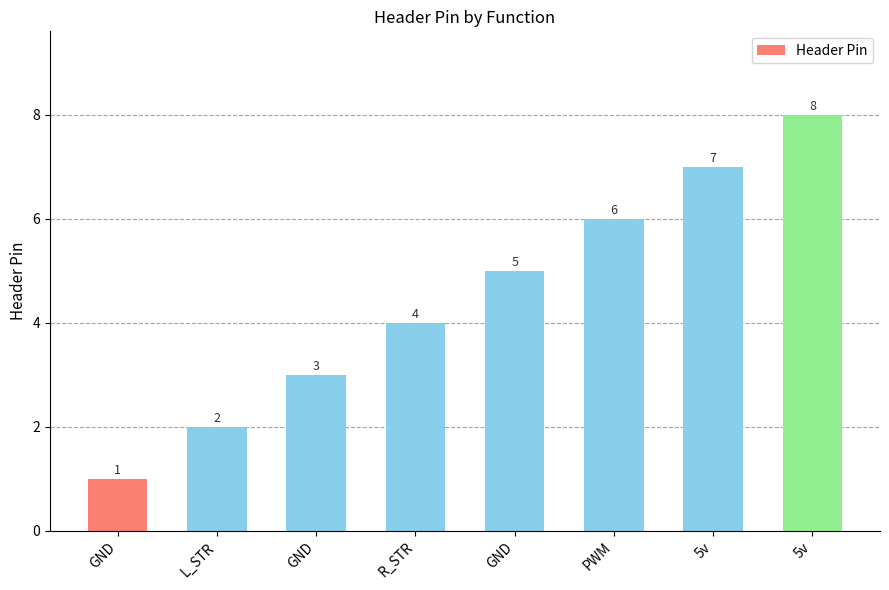

What is the label of the 8th bar from the left?

5v